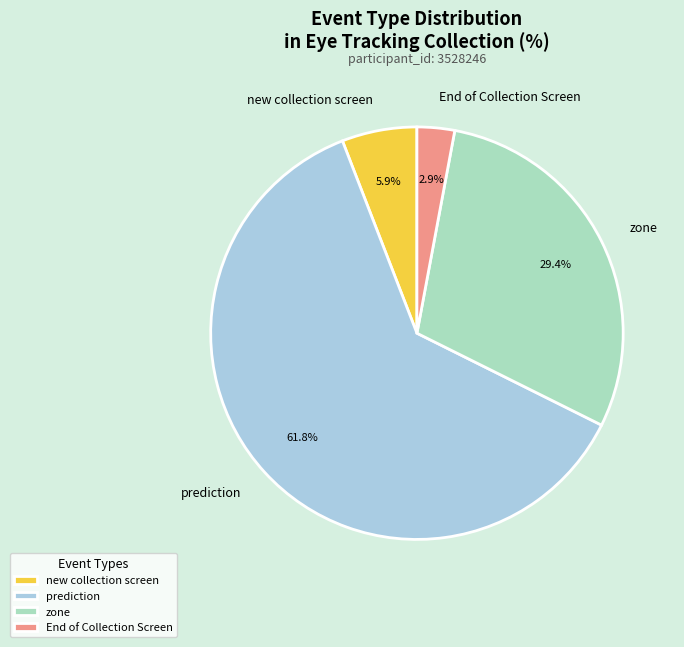

Is zone the majority of the pie?

No